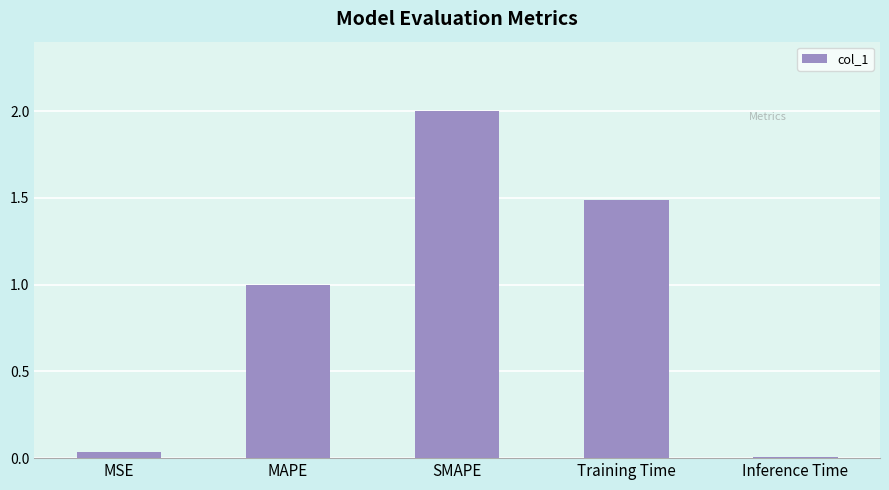

The value at MAPE is 0.6. True or false?

False